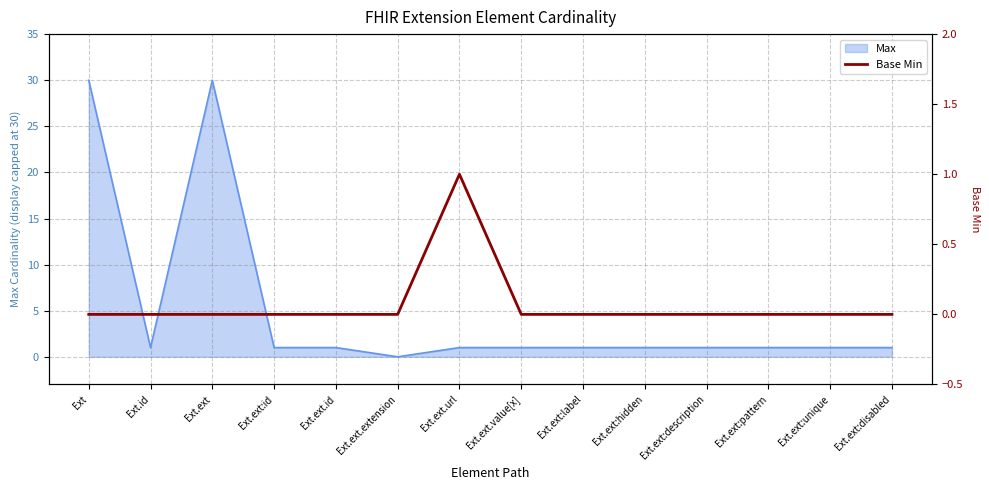

Reading left to right, transcribe all the data shown in this chart.

Ext=0	Ext.id=0	Ext.ext=0	Ext.ext:id=0	Ext.ext.id=0	Ext.ext.extension=0	Ext.ext.url=1	Ext.ext.value[x]=0	Ext.ext:label=0	Ext.ext:hidden=0	Ext.ext:description=0	Ext.ext:pattern=0	Ext.ext:unique=0	Ext.ext:disabled=0